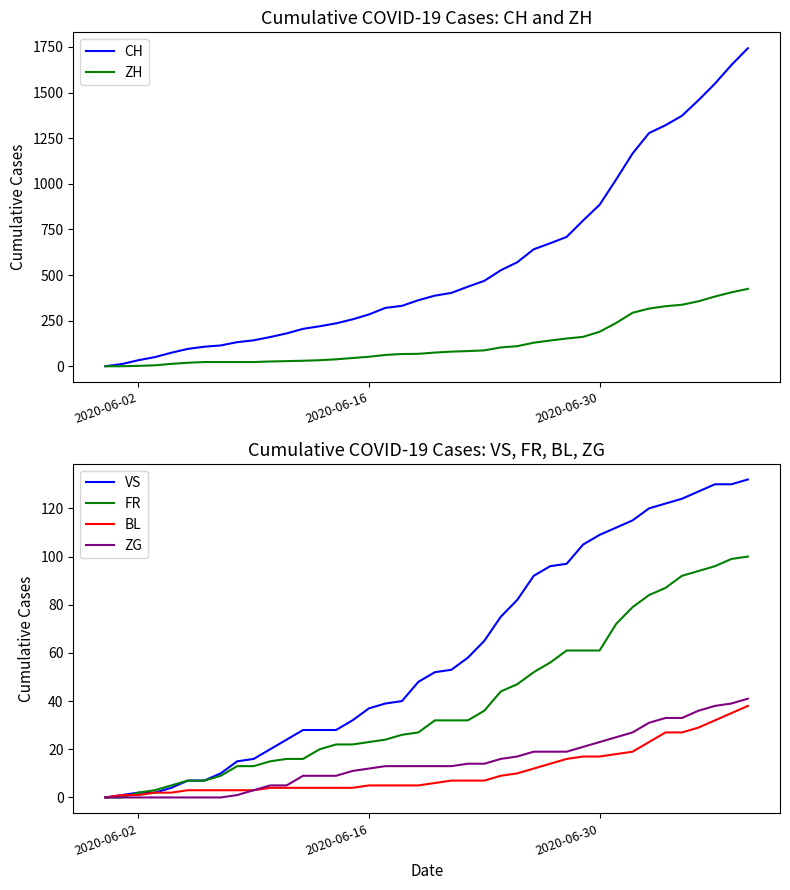

Is the value of FR at 2020-06-02 greater than the value of ZG at 2020-06-16?

No